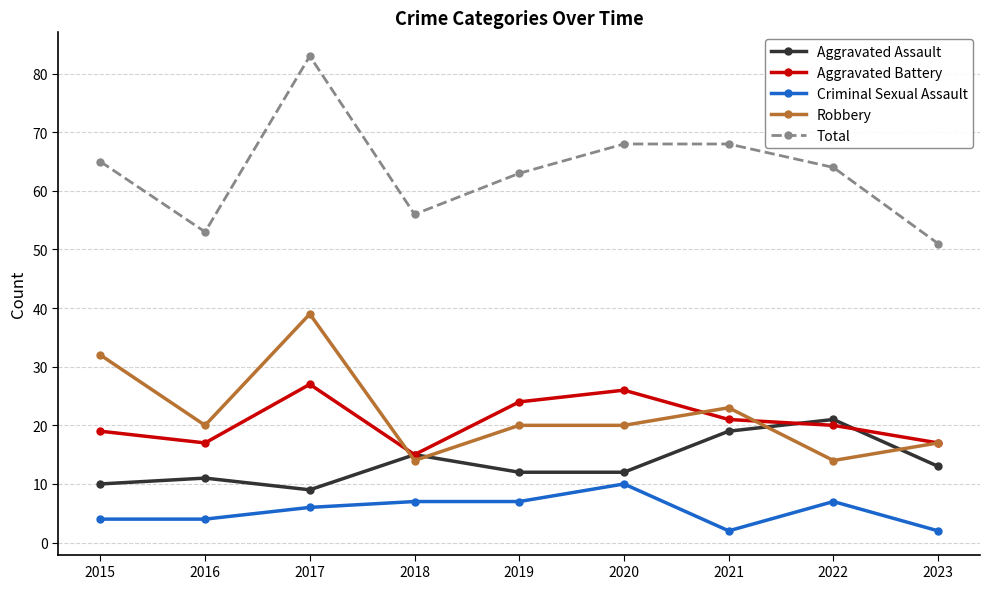

How many Aggravated Battery values are between 17 and 24?

6